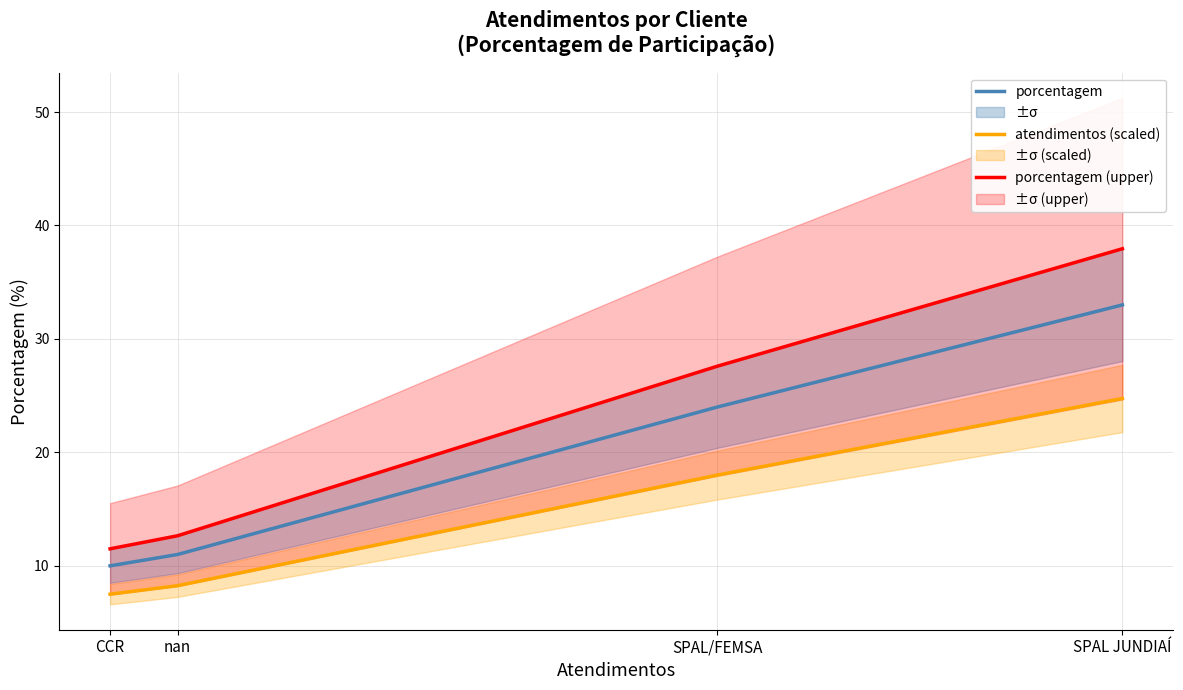

List the series in order of their peak value, lowest first.

atendimentos (scaled), porcentagem, porcentagem (upper)